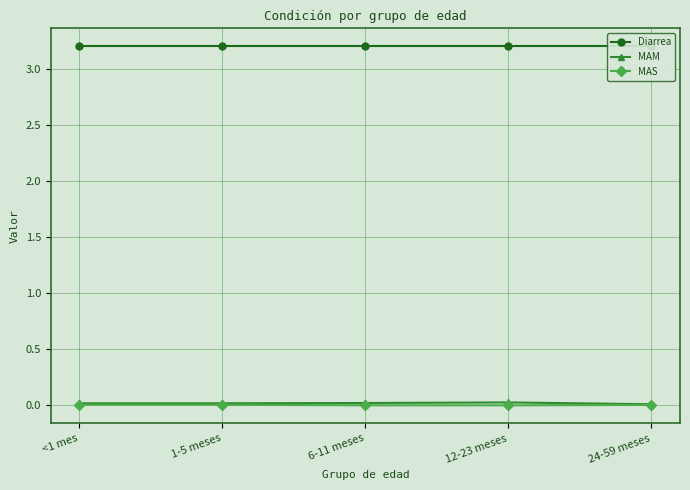

What is the total value across all series at 6-11 meses?

3.2